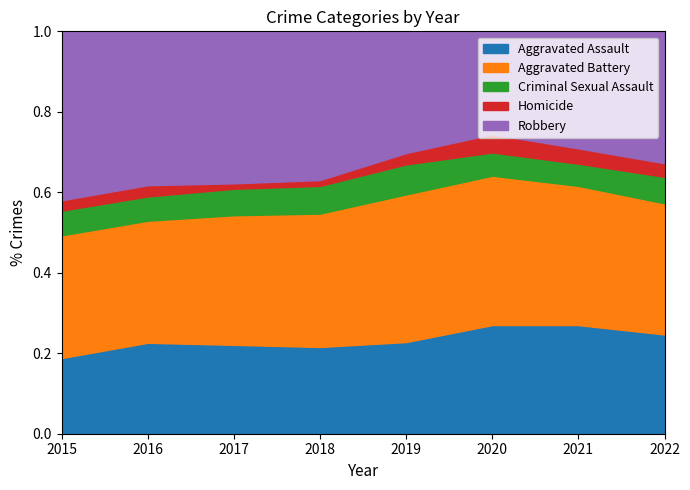

What is the total value across all series at 2016?

1.0